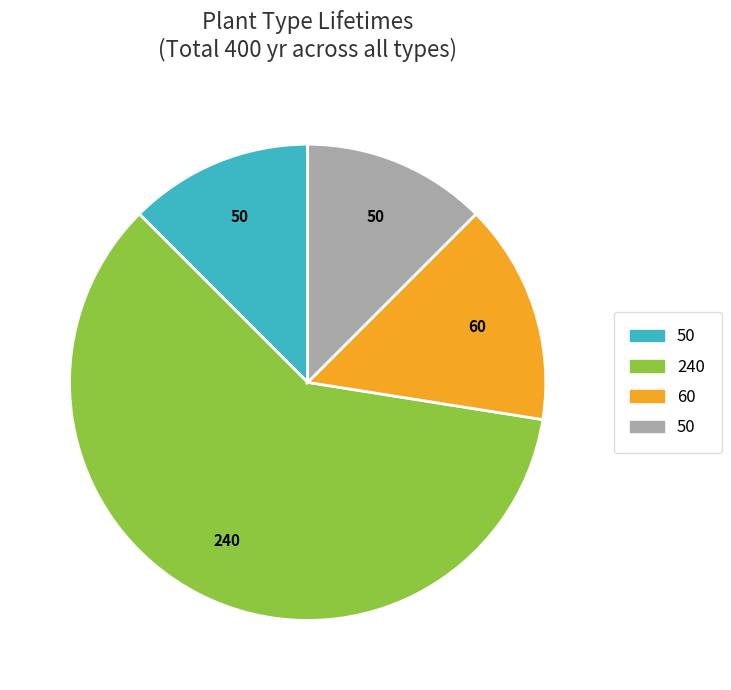

How many slices are in this pie chart?

4